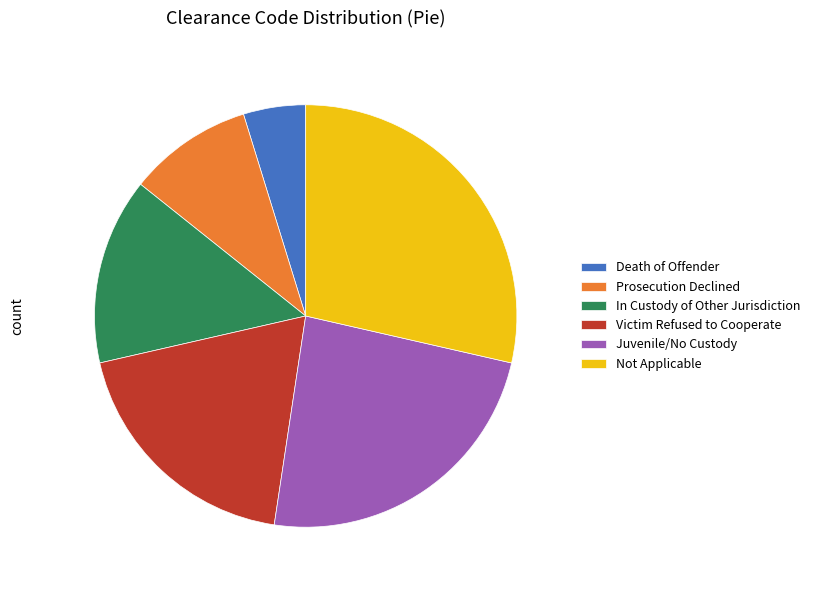

Which slice is the largest?

Not Applicable